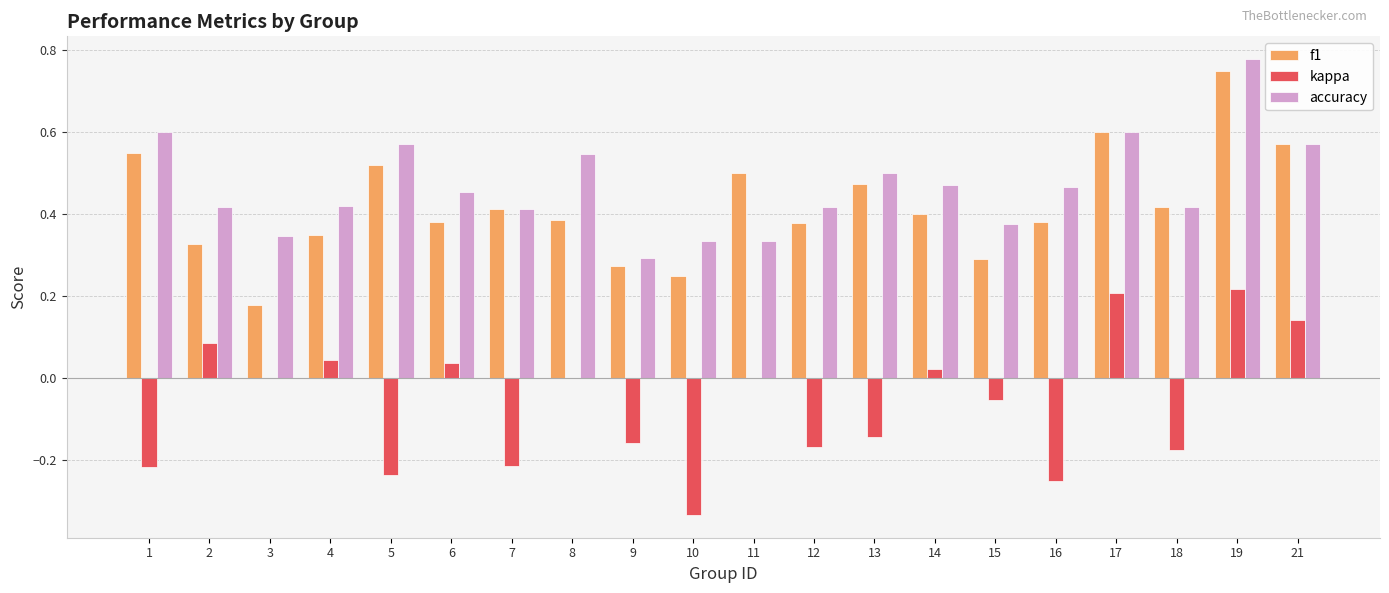

What is the sum of all f1 values?

8.4